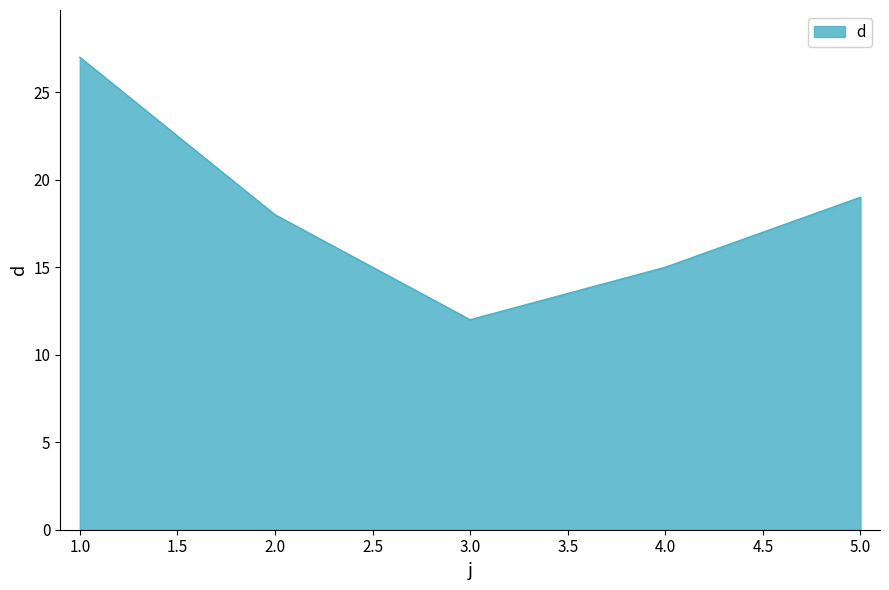

What is the sum of all values?

91